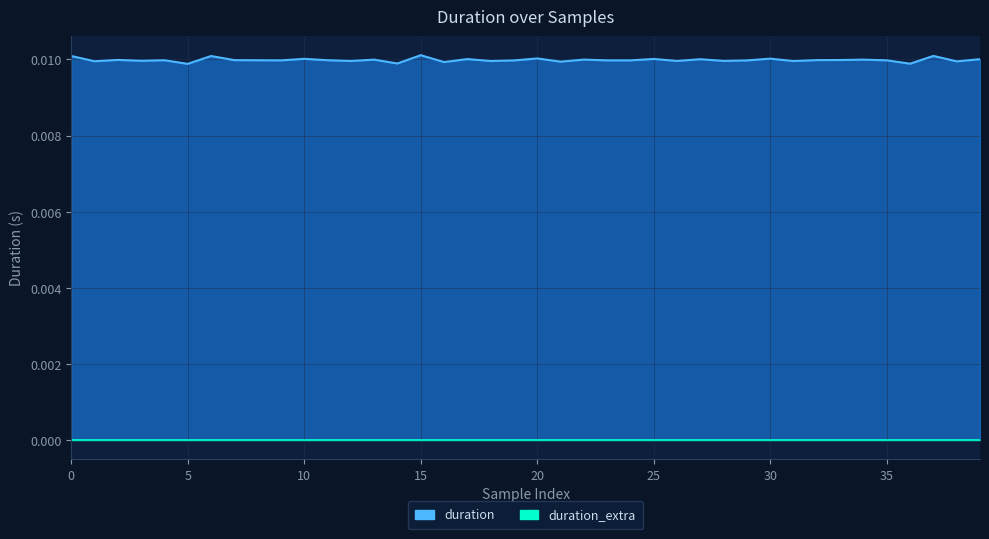

Is it true that the value at 12 is 0.0?

False